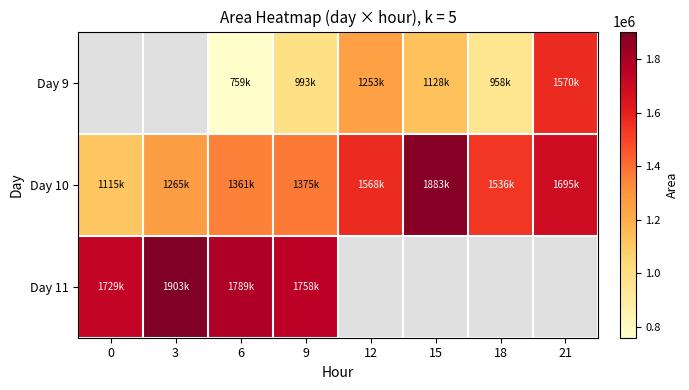

At which category is the sum across all series the highest?

9